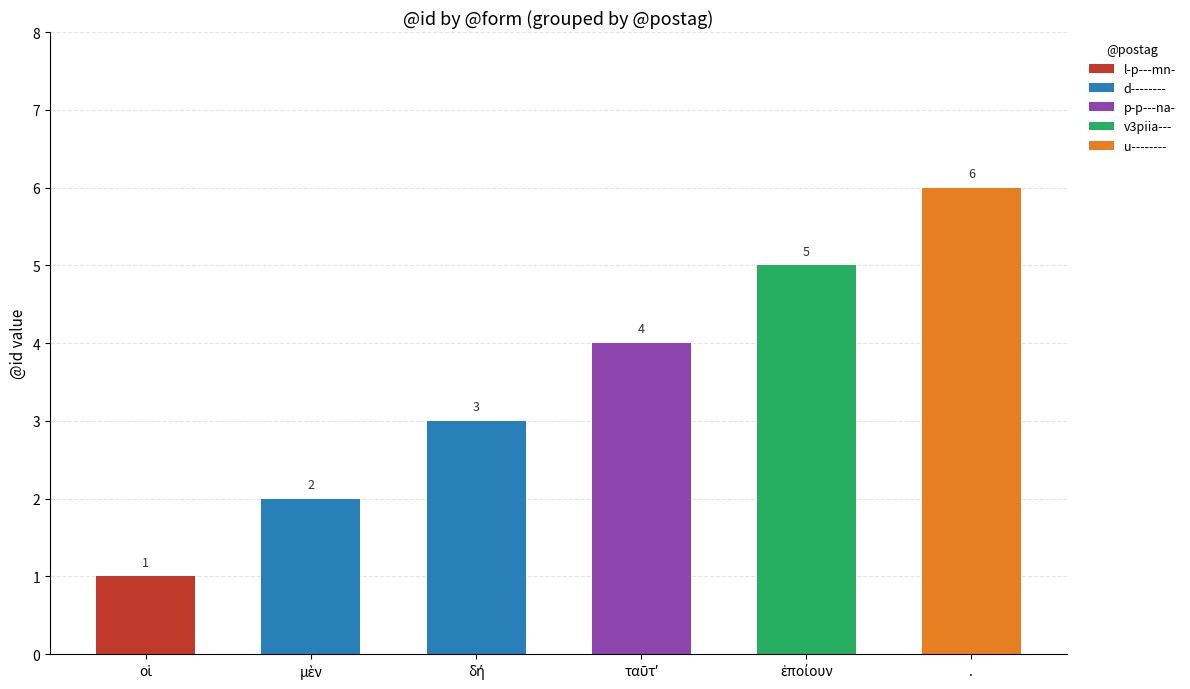

Does the chart contain stacked bars?

Yes